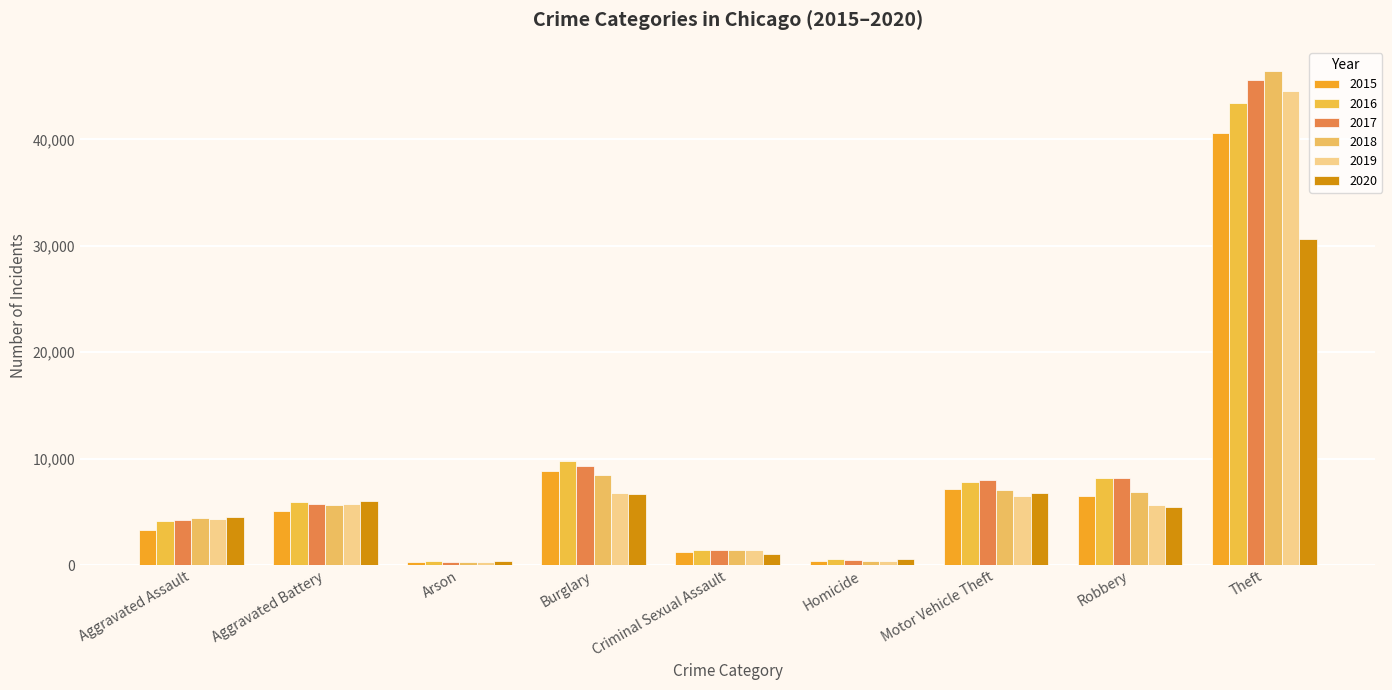

What is the total value across all series at Homicide?

2770